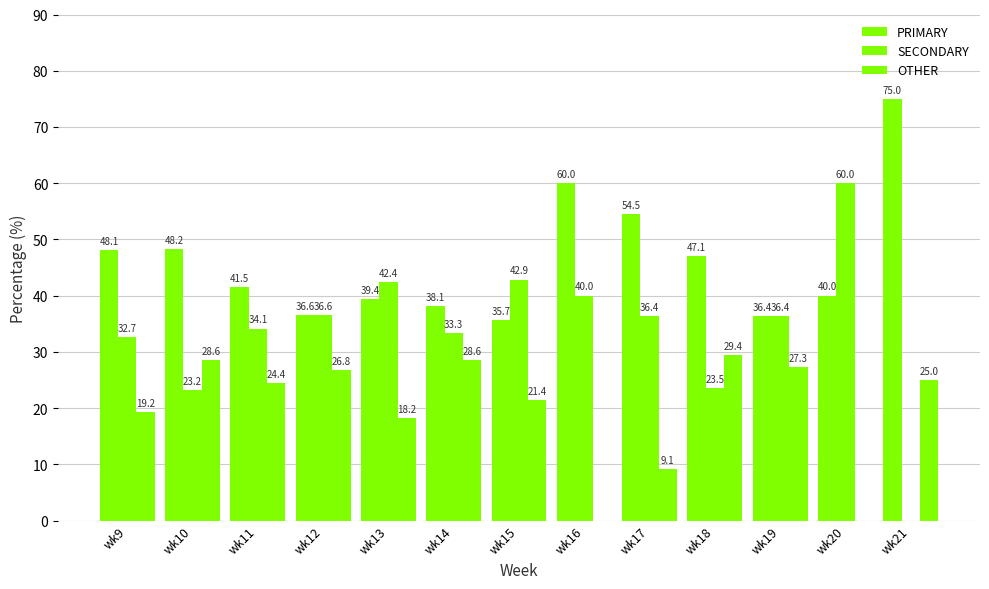

How many groups of bars are there?

13